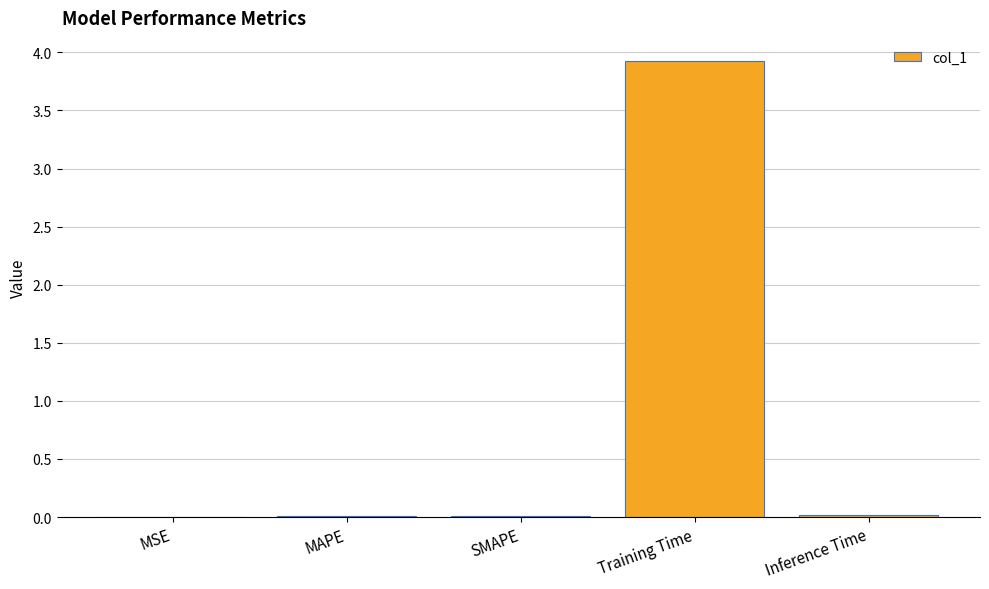

The chart shows a value of 3.9 at Training Time. True or false?

True